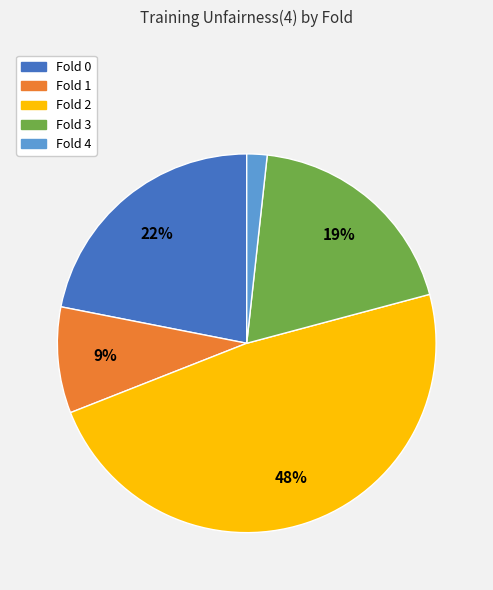

Is it true that Fold 0 is 33% of the pie?

False